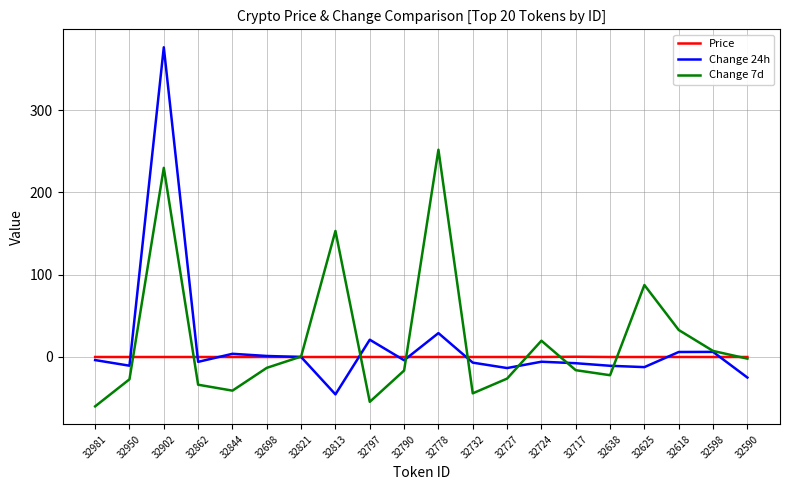

At which label is Change 7d closest to 95?

32625